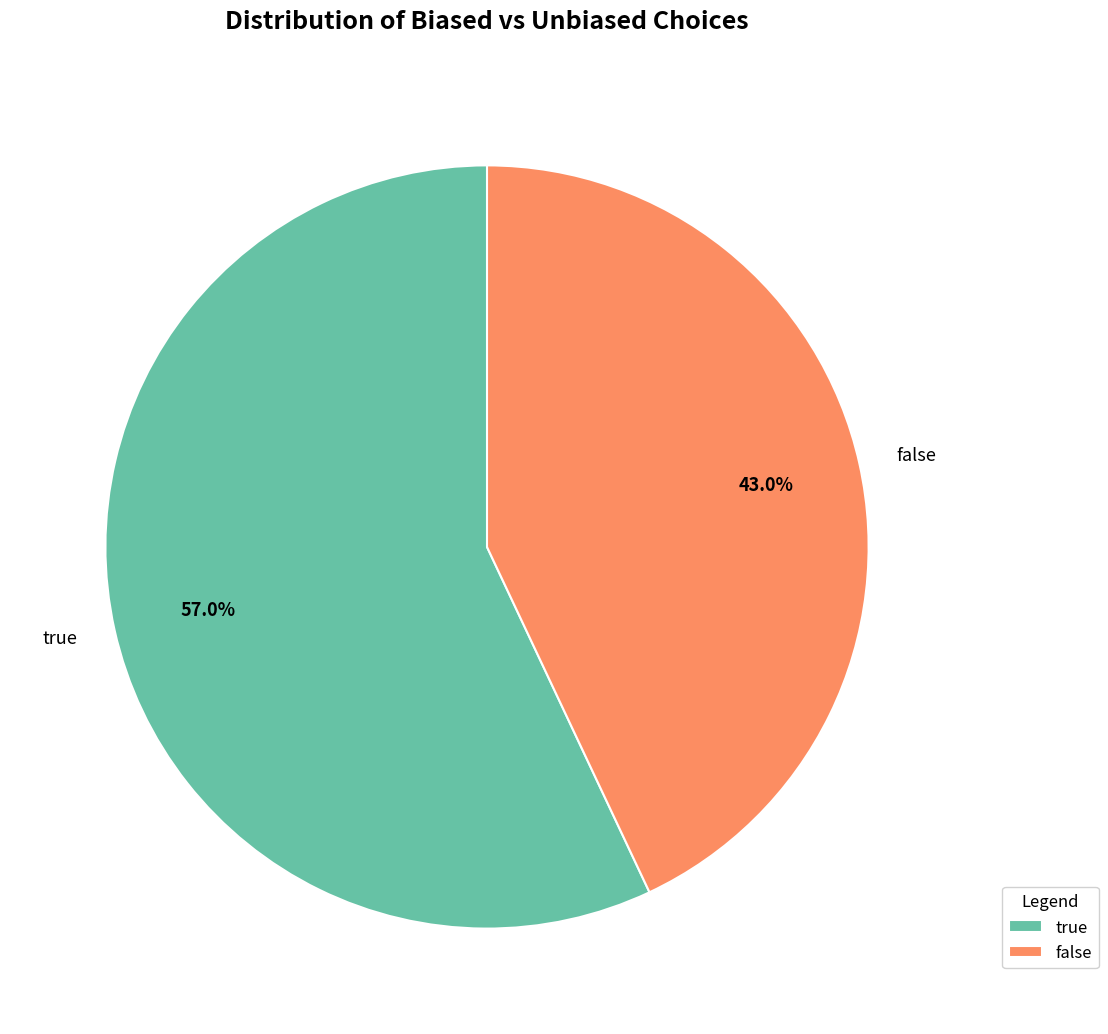

Which has a higher value, true or false?

true